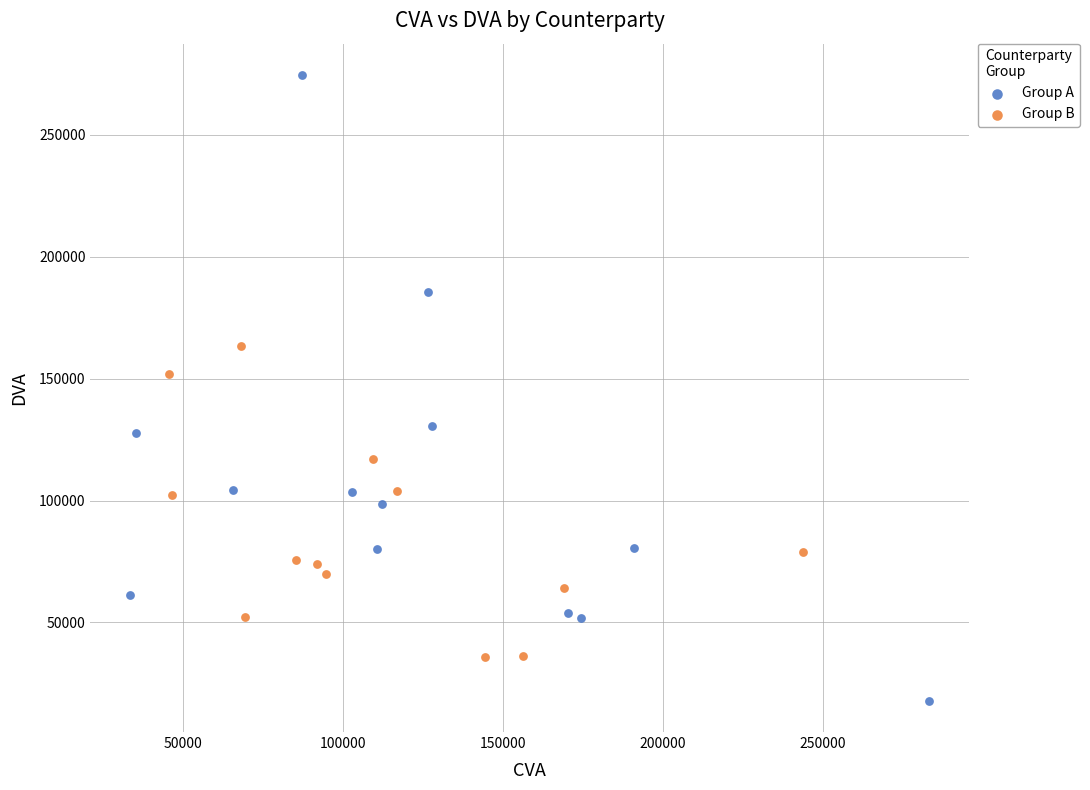

Which series reaches the maximum Y coordinate?

Group A